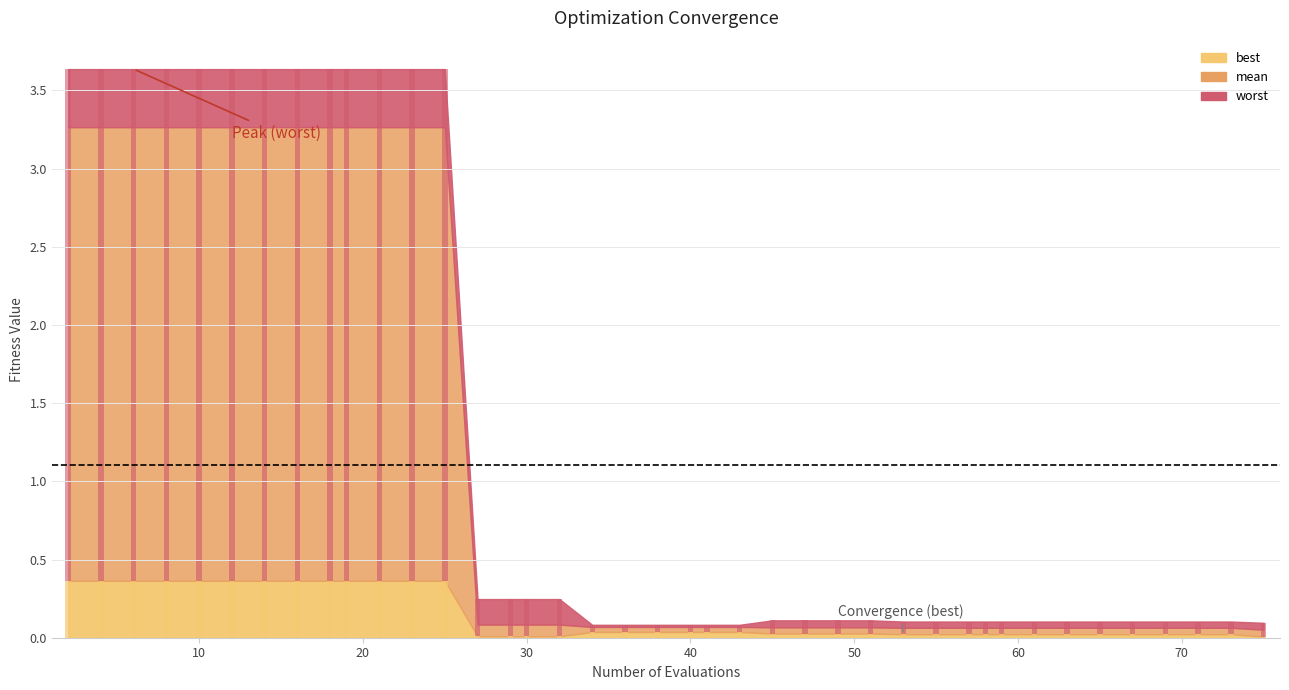

Is it true that worst equals 1.0 at 8?

False